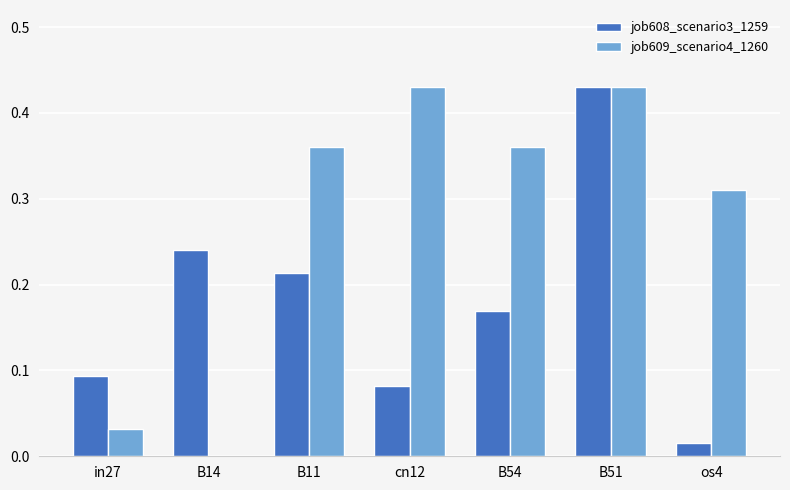

Which series changed the most between B11 and B54?

job608_scenario3_1259